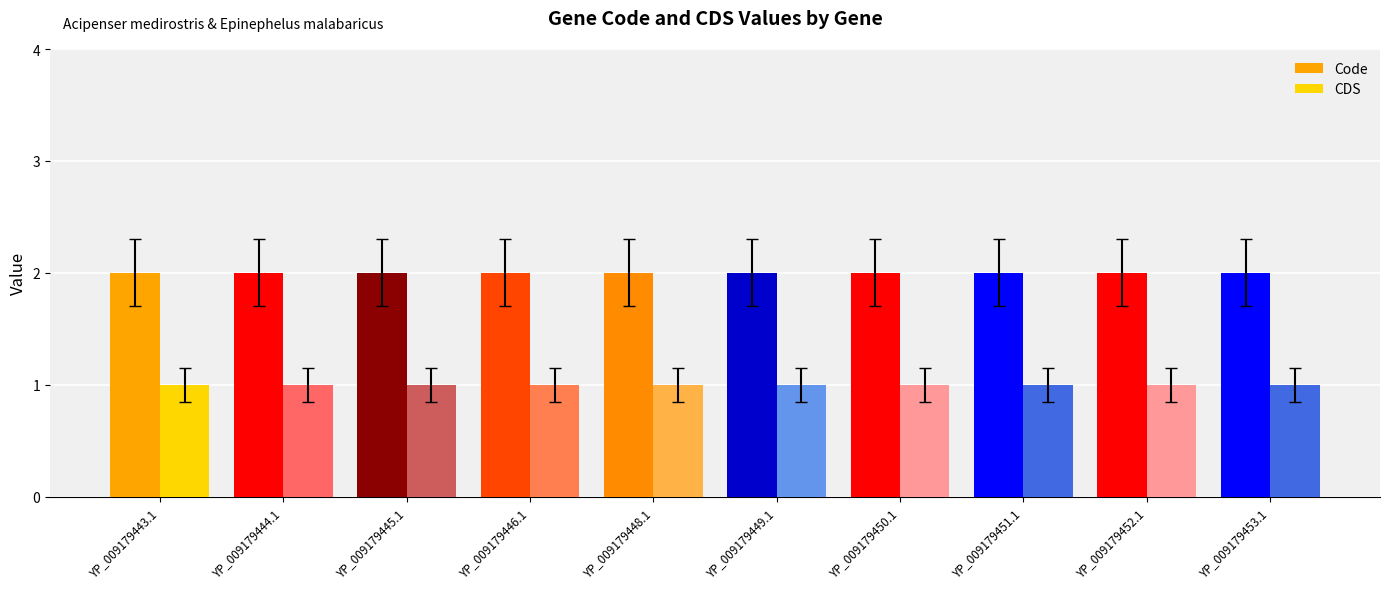

How many bars are there in total?

20